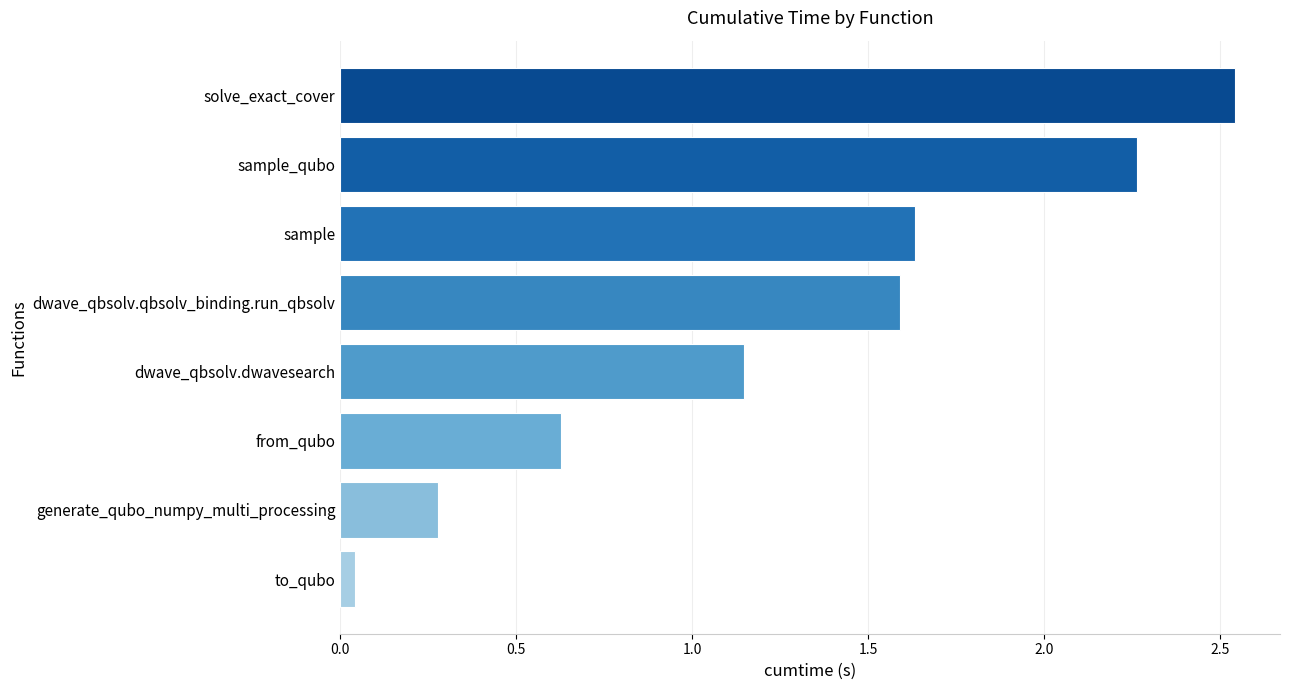

Where is the data nearest to the value 1?

dwave_qbsolv.dwavesearch